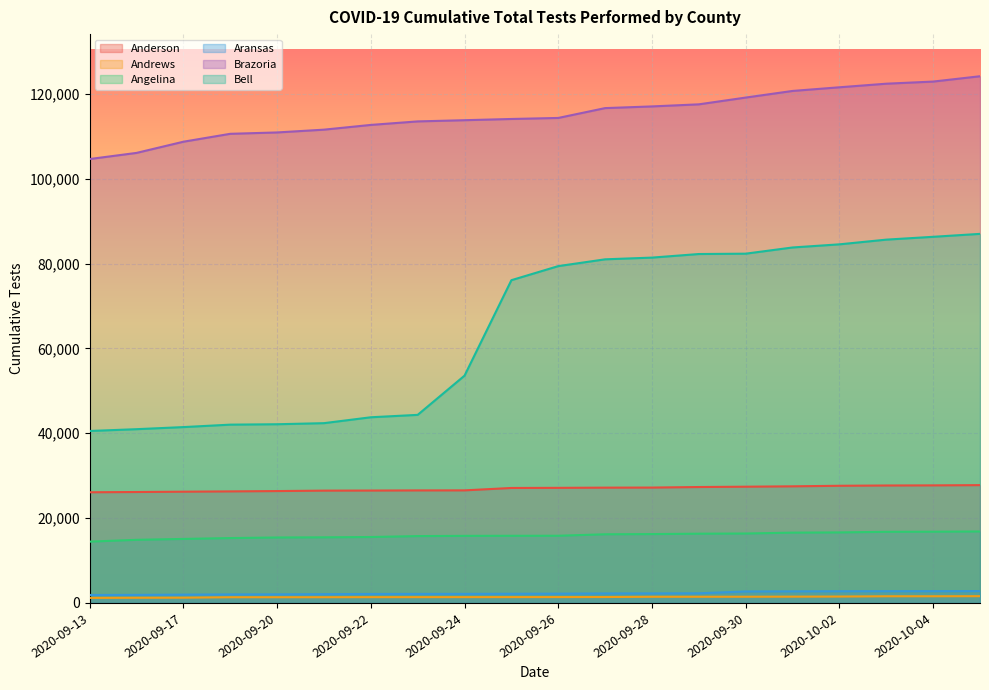

The Anderson series shows 7801 at 2020-09-22. True or false?

False